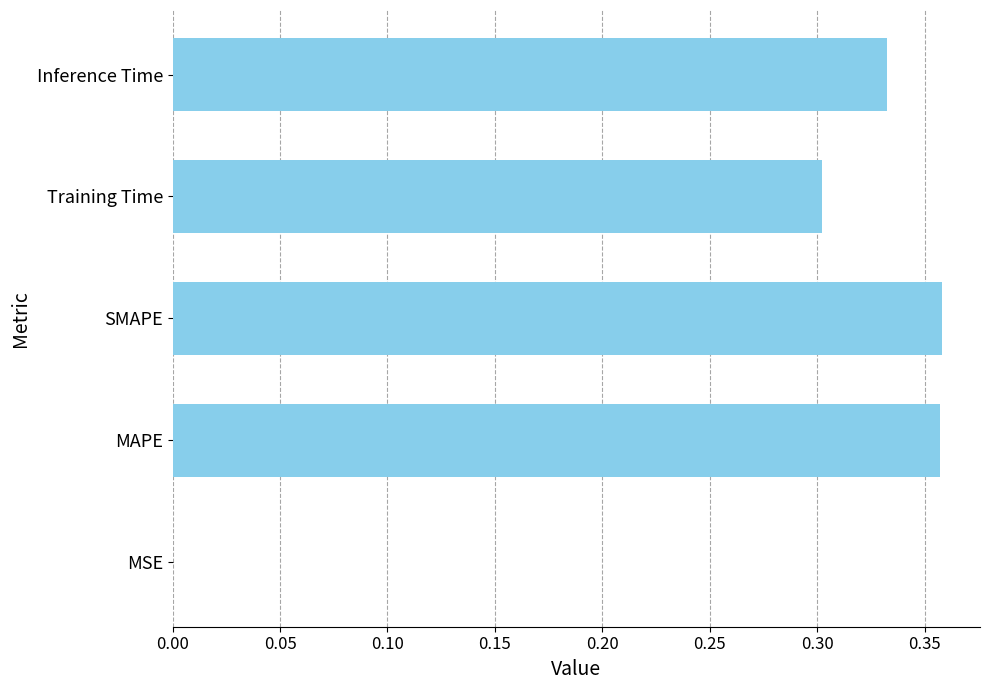

What is the sum of all values?

1.4